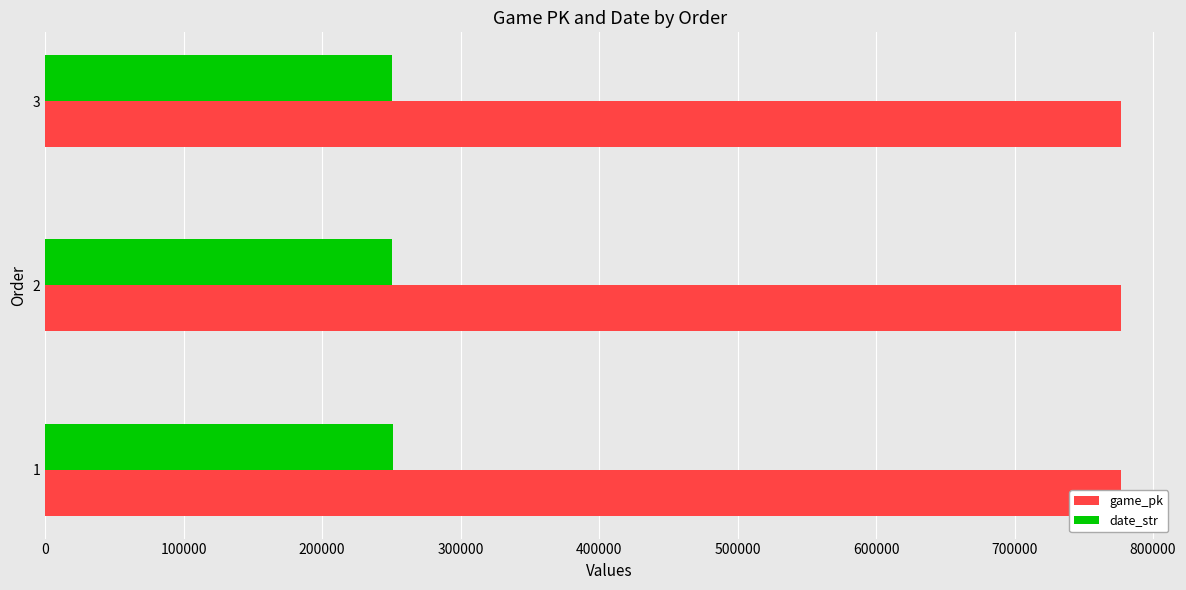

List the series in order of their overall mean, highest first.

game_pk, date_str